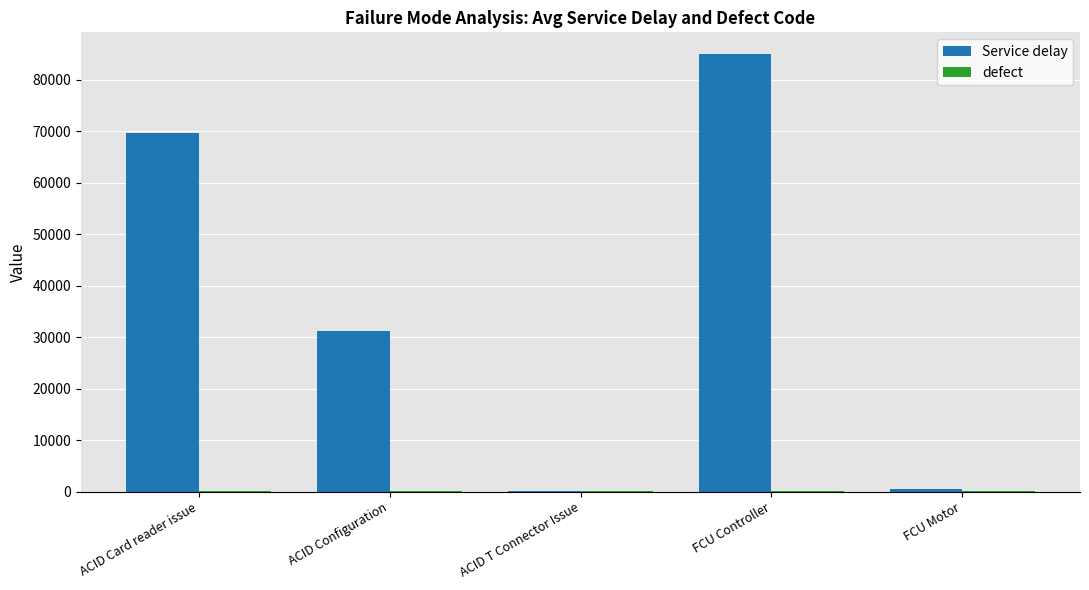

The Service delay series shows 84960 at FCU Controller. True or false?

True